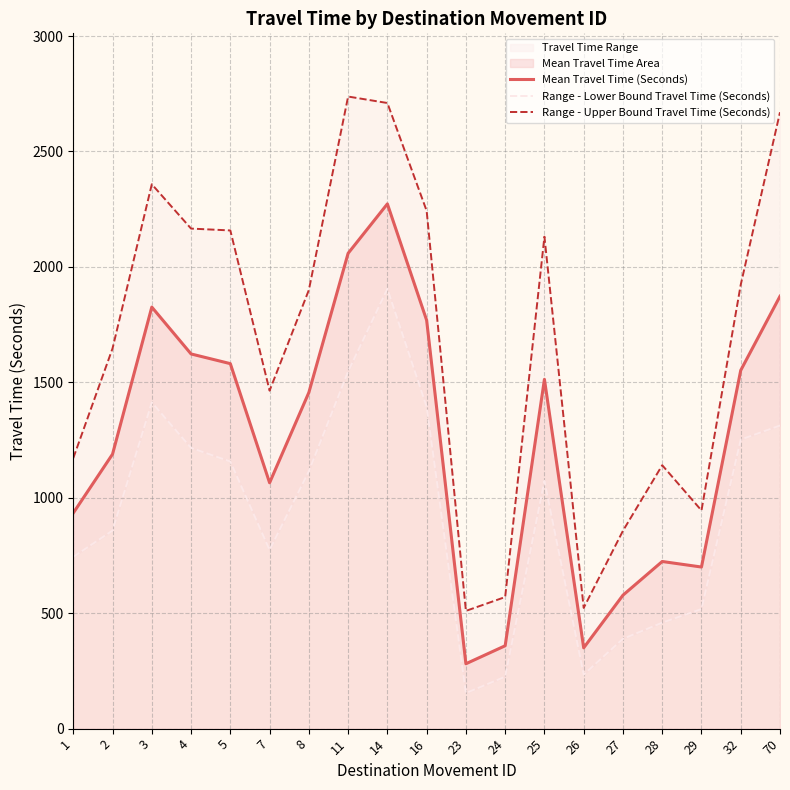

Count the number of categories in the chart.

19